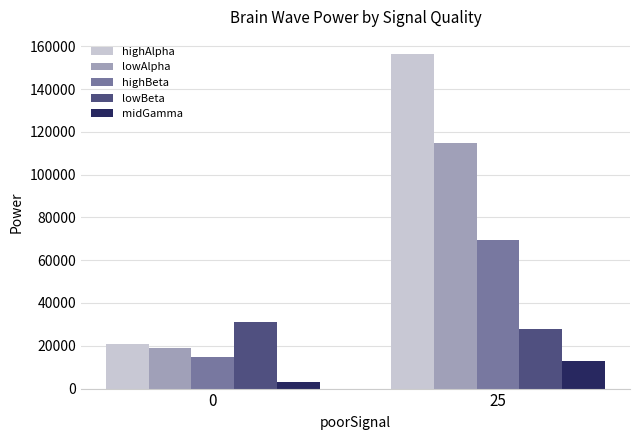

Reading left to right, list all the values displayed in this chart.

highAlpha: 0=20904	25=156542
lowAlpha: 0=19048	25=114705
highBeta: 0=14649	25=69423
lowBeta: 0=31326	25=27921
midGamma: 0=2932	25=12792